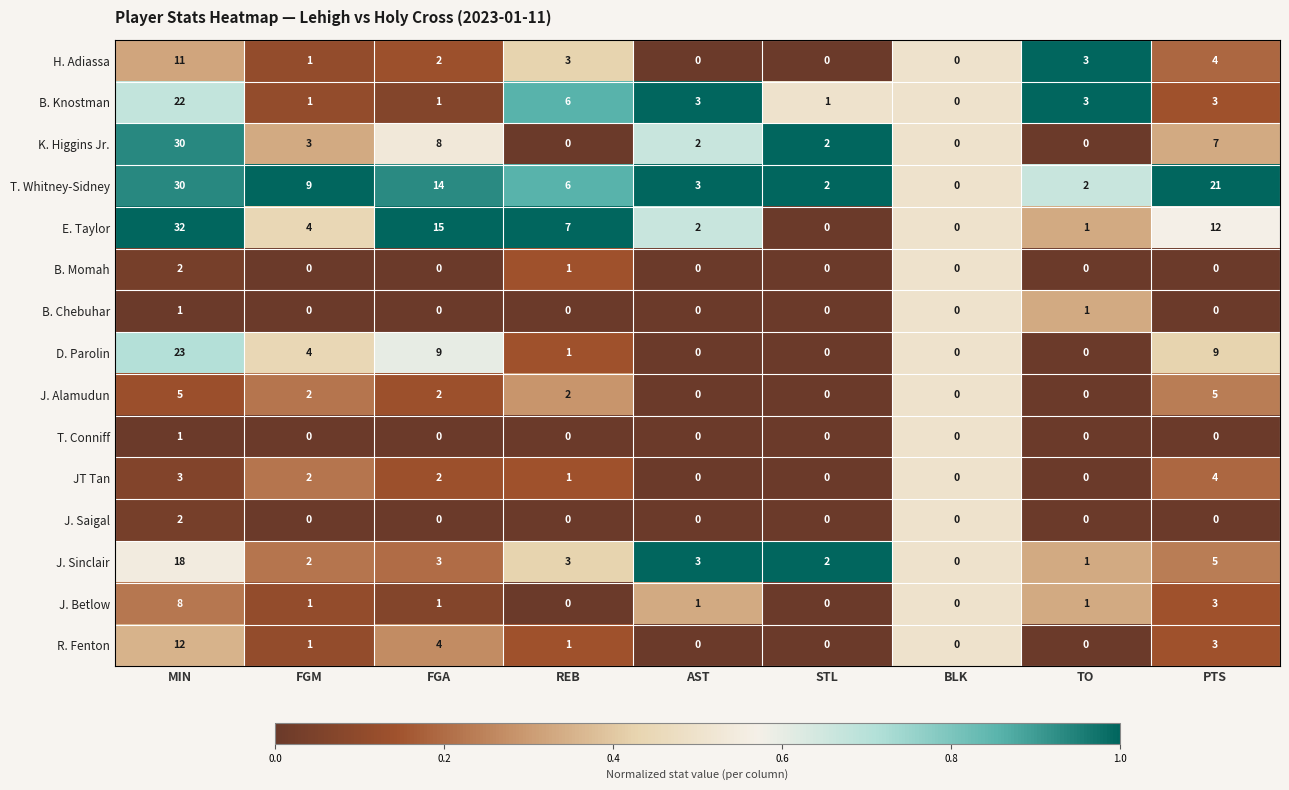

Which category has the highest value in the J. Betlow series?

MIN